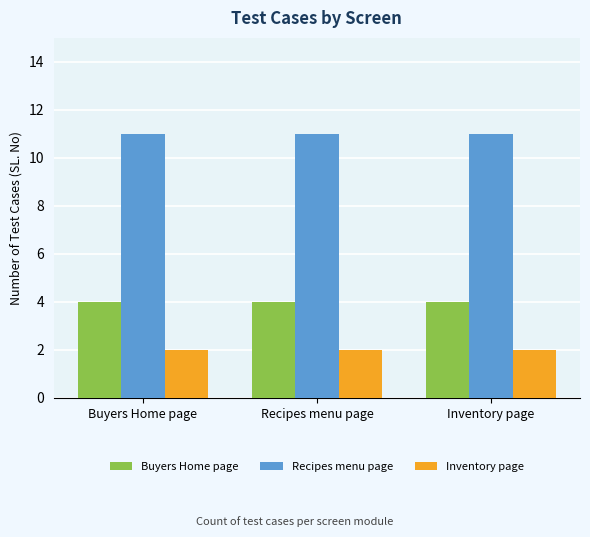

Count the number of data series in this chart.

3